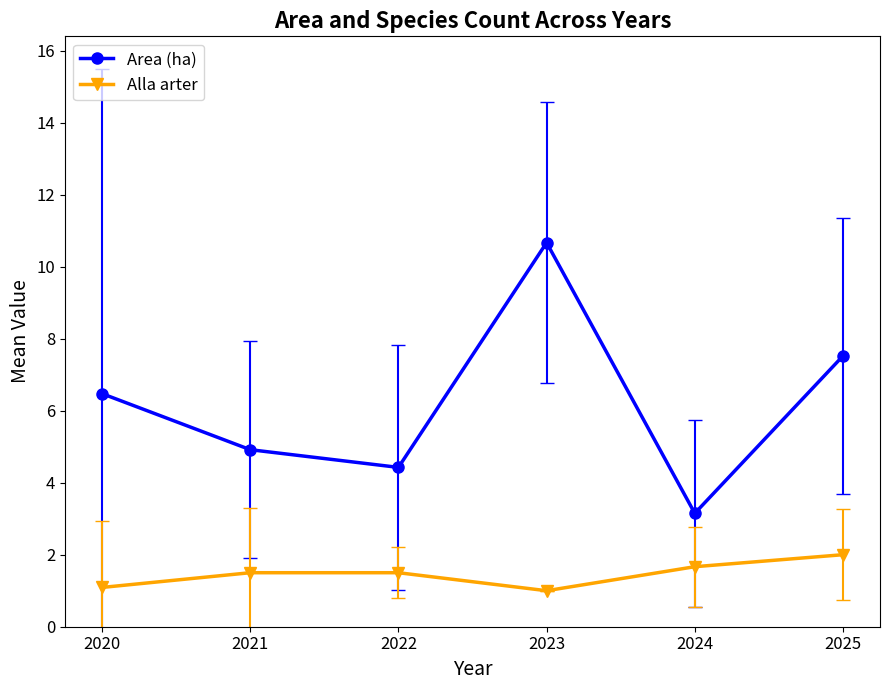

At which label is Area (ha) closest to 6?

2020